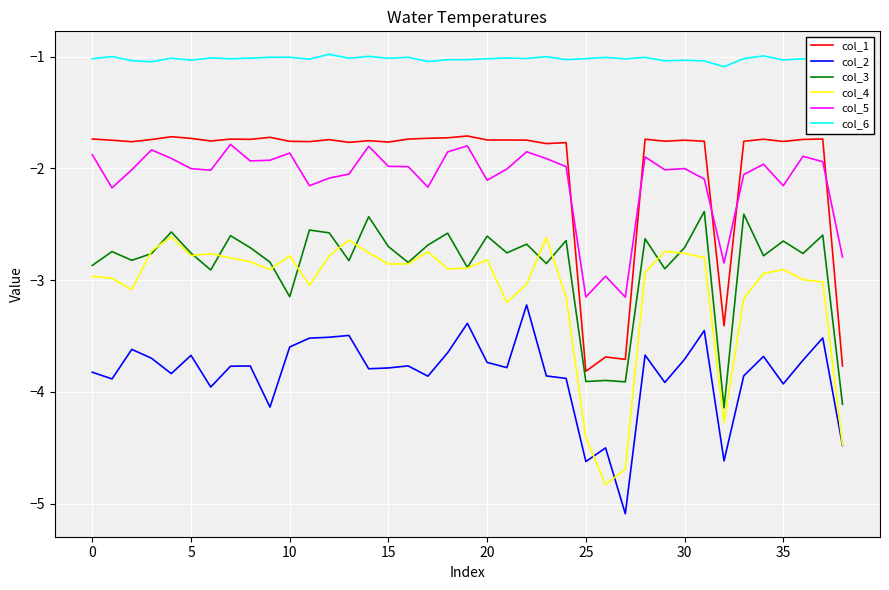

What is the smallest value displayed?

-5.1